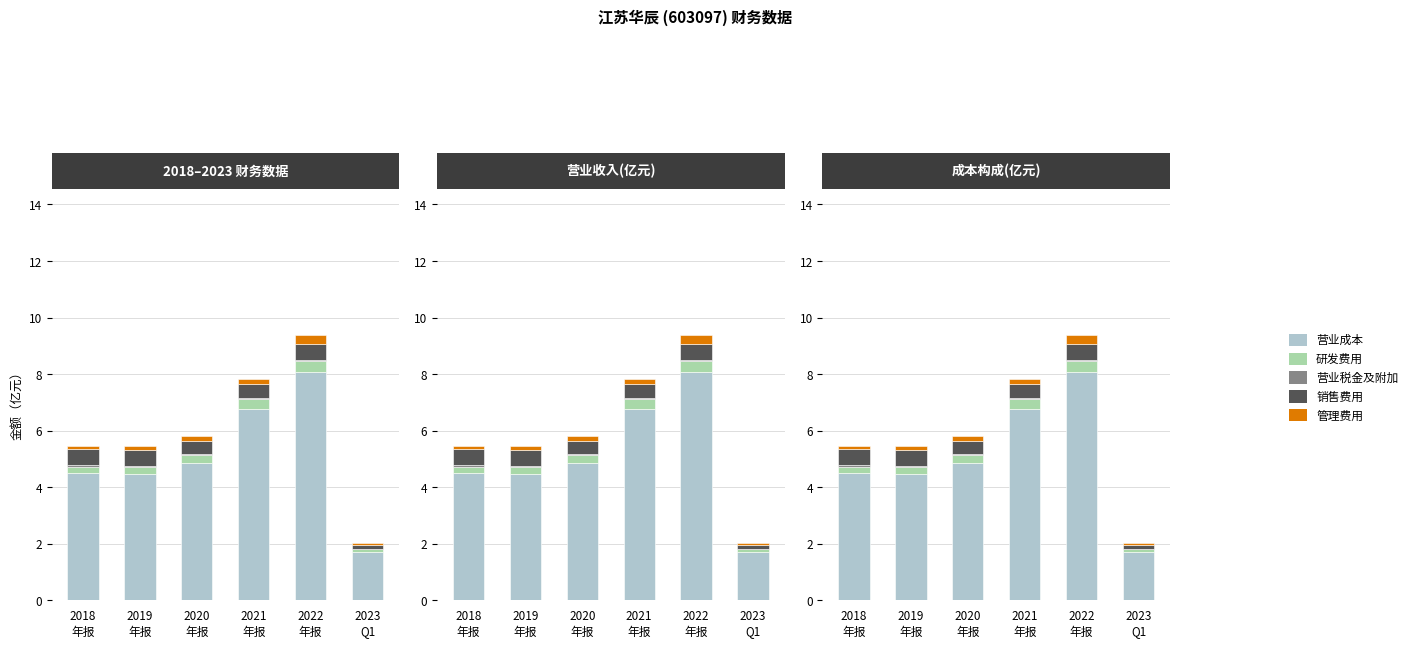

The value of 营业成本 at 2018
年报 is 4.5. True or false?

True